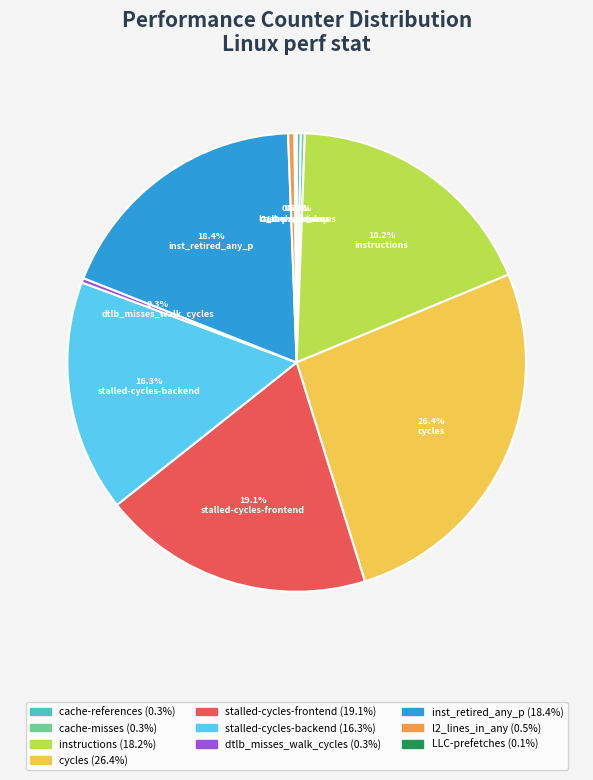

Which has a higher value, l2_lines_in_any or instructions?

instructions